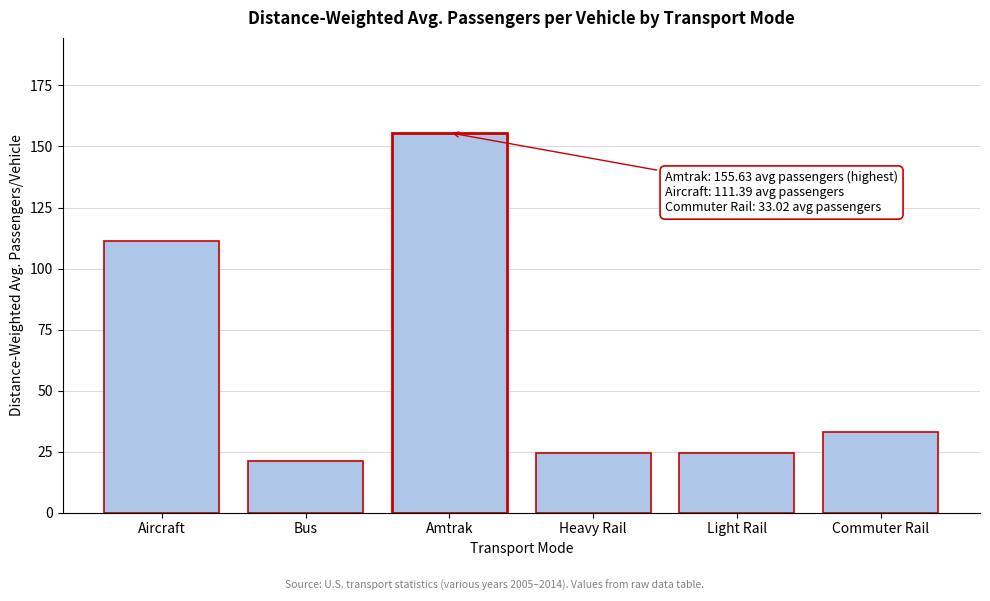

The chart shows a value of 24.4 at Light Rail. True or false?

True